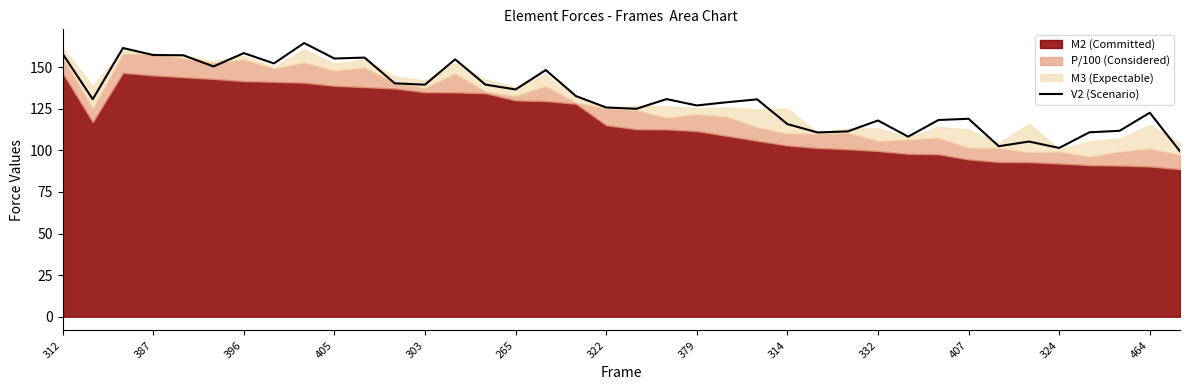

The V2 (Scenario) series shows 58.2 at 324. True or false?

False